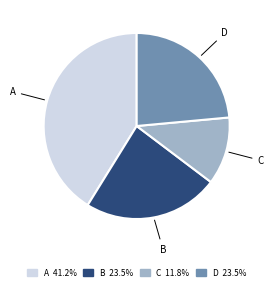

Does any single category account for the majority?

No